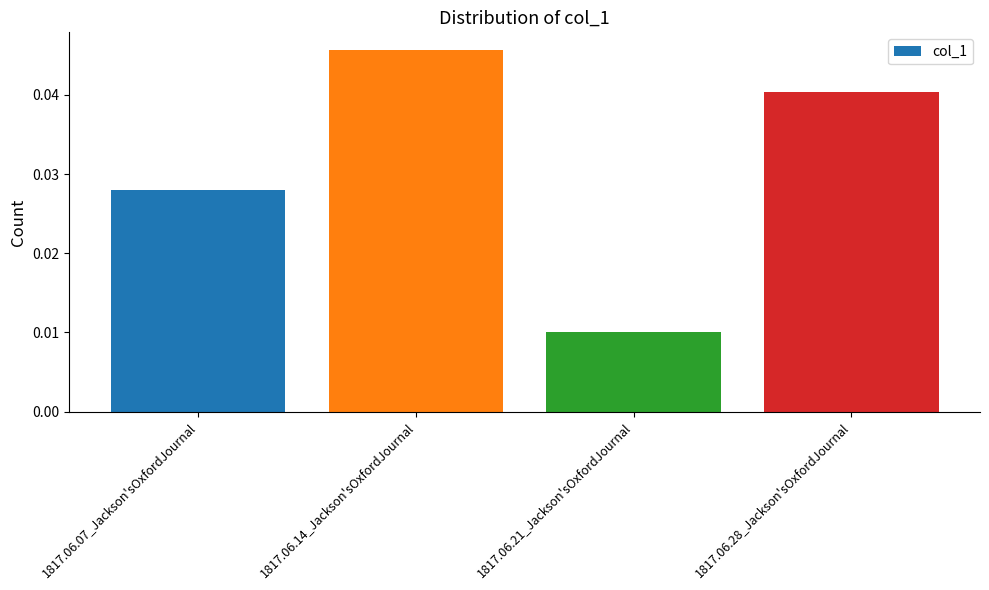

How many bars are there in total?

4